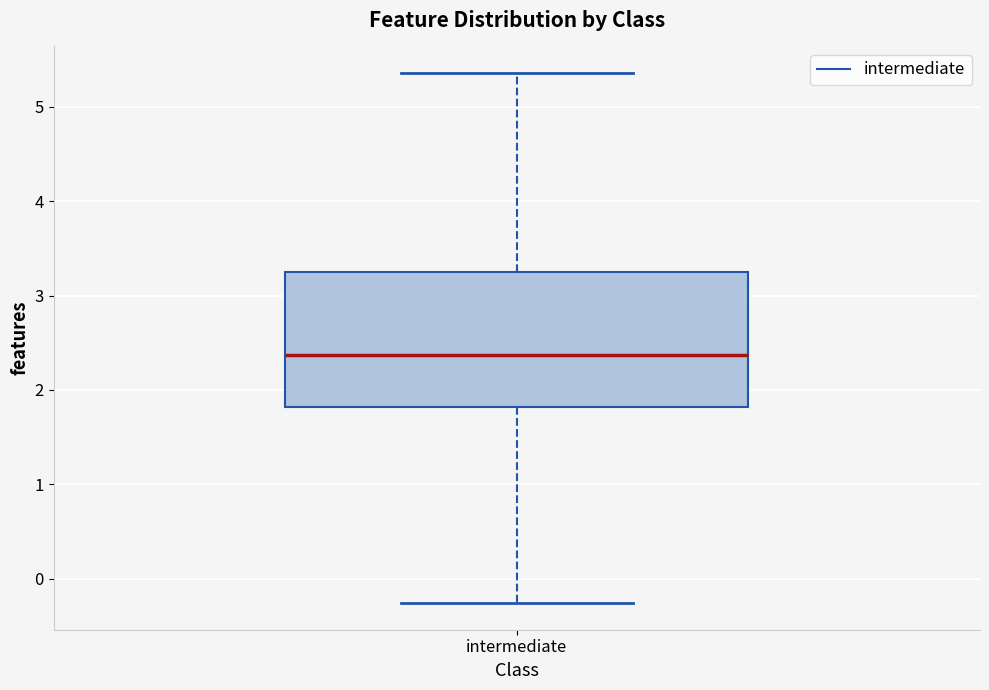

Read this box plot against the y-axis: the position of the median line, the range covered by the box, and the ends of both whiskers. The values are not printed on the chart, so give them approximately, as read against the axis.

median 2.4, box 1.8 to 3.3, whiskers -0.3 to 5.4